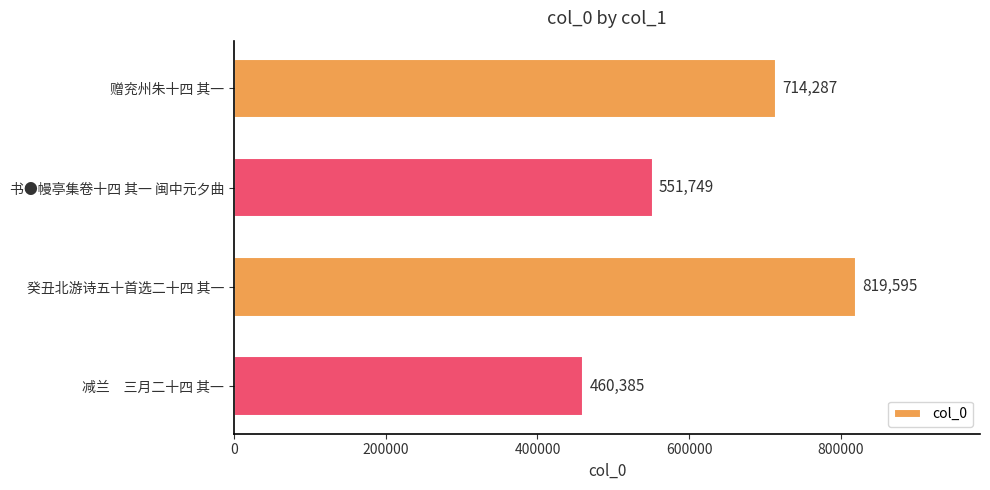

The value at 减兰　三月二十四 其一 is 683720. True or false?

False